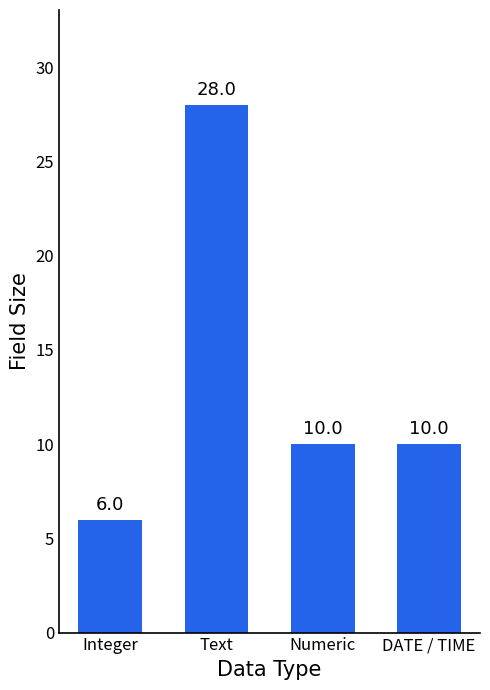

What is the ratio of the value at Text to the value at DATE / TIME?

2.8